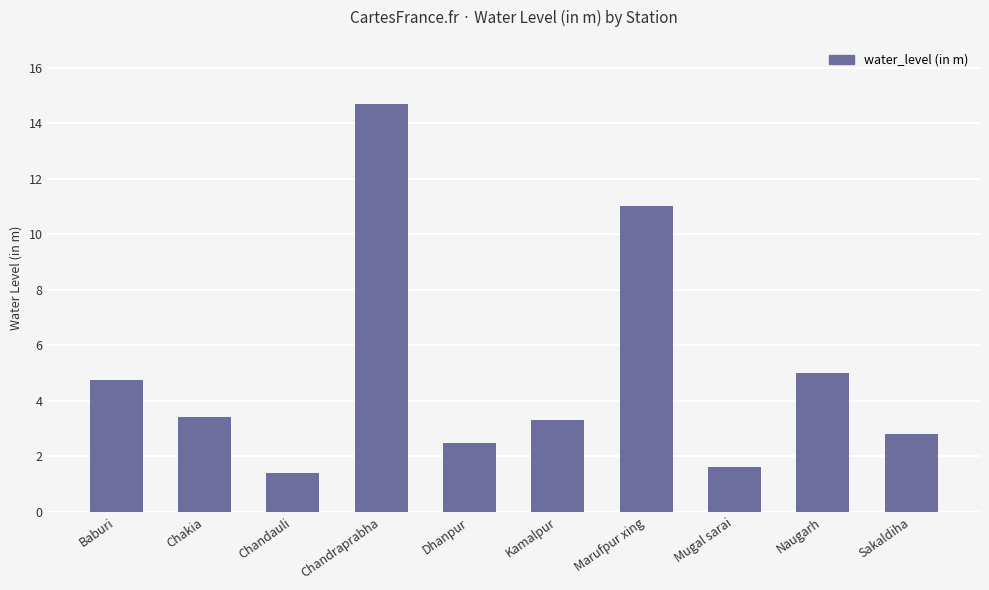

At which label does the data first exceed 3?

Baburi